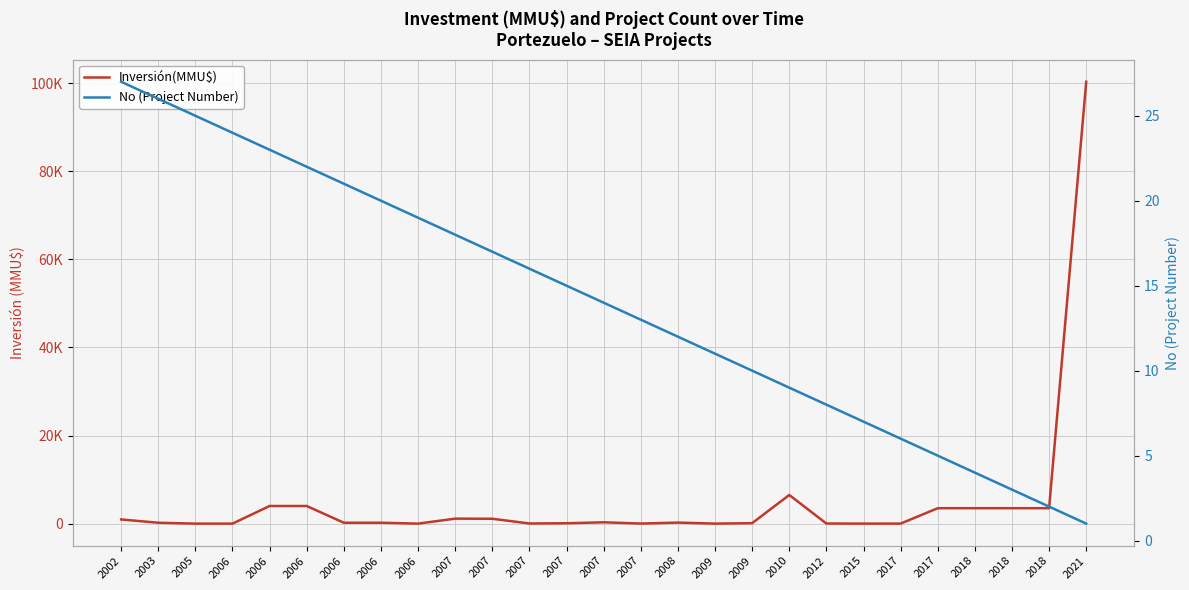

What is the sum of the No (Project Number) values at 2007 and 2007?

32